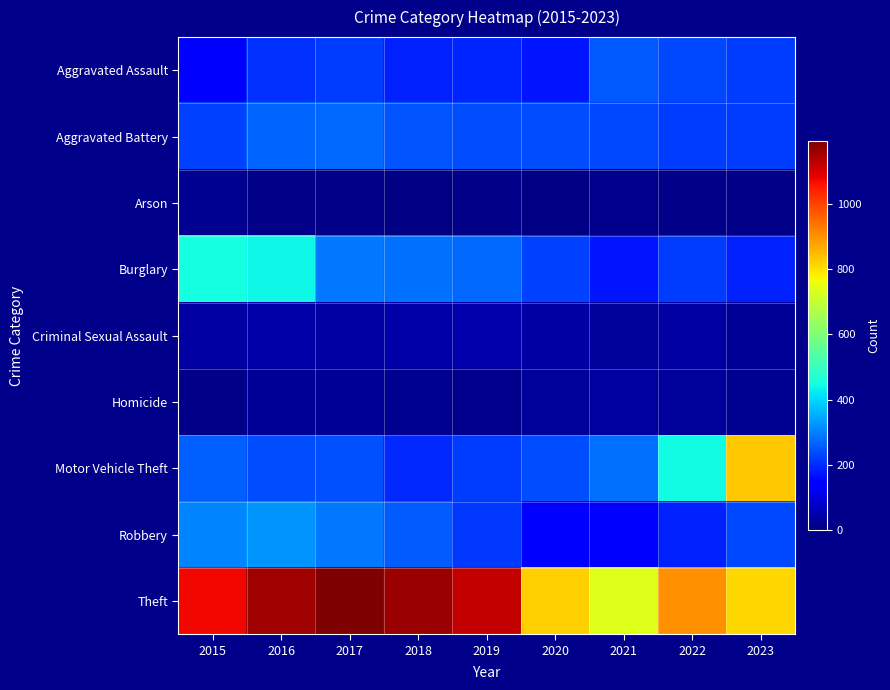

Reading right to left, what are all the values shown in this chart?

Aggravated Assault: 2023=223	2022=234	2021=255	2020=174	2019=194	2018=188	2017=219	2016=205	2015=151
Aggravated Battery: 2023=221	2022=219	2021=237	2020=242	2019=238	2018=251	2017=272	2016=266	2015=225
Arson: 2023=11	2022=11	2021=17	2020=9	2019=13	2018=6	2017=12	2016=11	2015=20
Burglary: 2023=189	2022=223	2021=176	2020=227	2019=272	2018=283	2017=290	2016=441	2015=450
Criminal Sexual Assault: 2023=27	2022=41	2021=30	2020=38	2019=48	2018=44	2017=39	2016=46	2015=40
Homicide: 2023=19	2022=31	2021=35	2020=31	2019=18	2018=21	2017=27	2016=24	2015=11
Motor Vehicle Theft: 2023=830	2022=445	2021=281	2020=239	2019=221	2018=196	2017=245	2016=240	2015=262
Robbery: 2023=235	2022=187	2021=140	2020=149	2019=216	2018=259	2017=290	2016=325	2015=306
Theft: 2023=813	2022=901	2021=737	2020=821	2019=1120	2018=1162	2017=1192	2016=1156	2015=1073